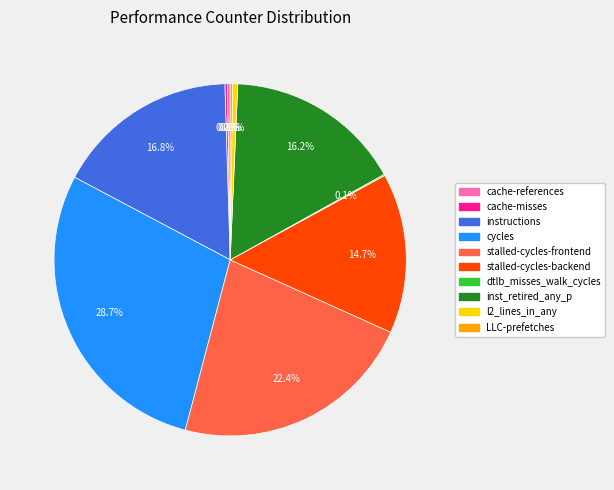

How much of the chart is everything except instructions?

83.2%